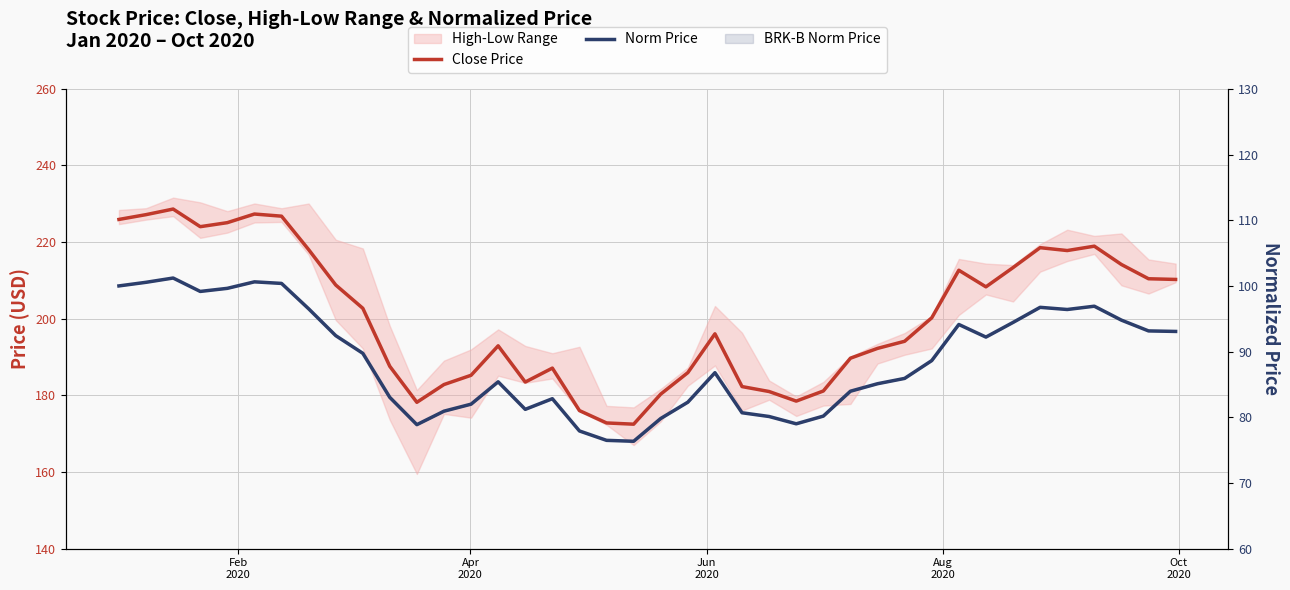

True or false: Close Price has more than 0 points higher than both neighbors.

True